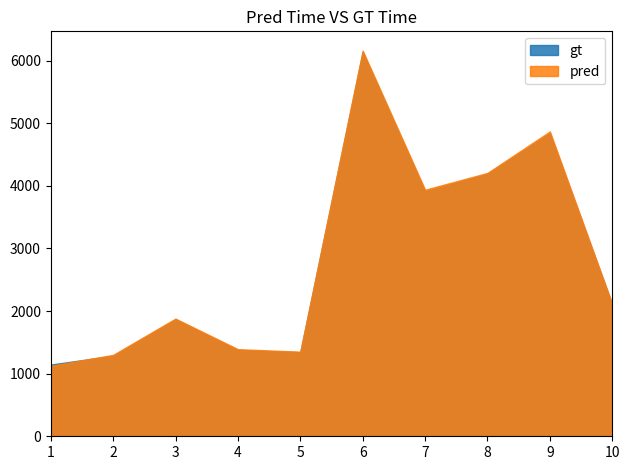

What is the sum of all pred values?

28325